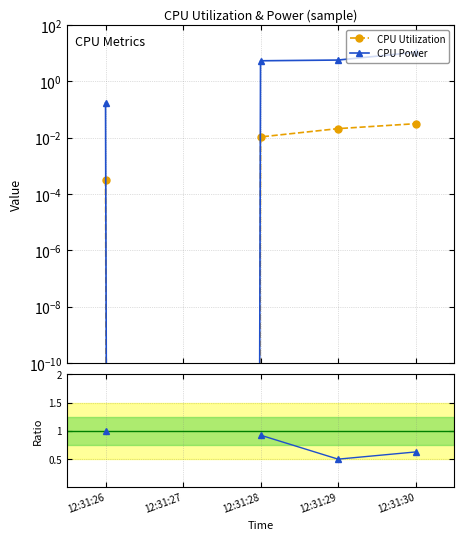

True or false: CPU Power has a value of 5.7 at 12:31:29.

True